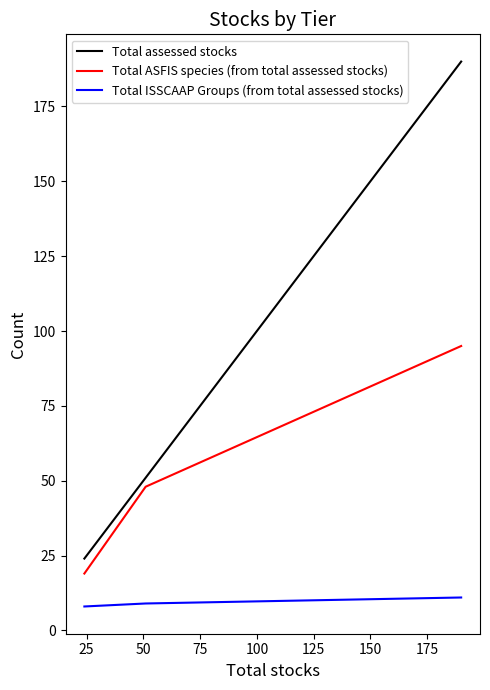

Which series has the largest total across all categories?

Total assessed stocks